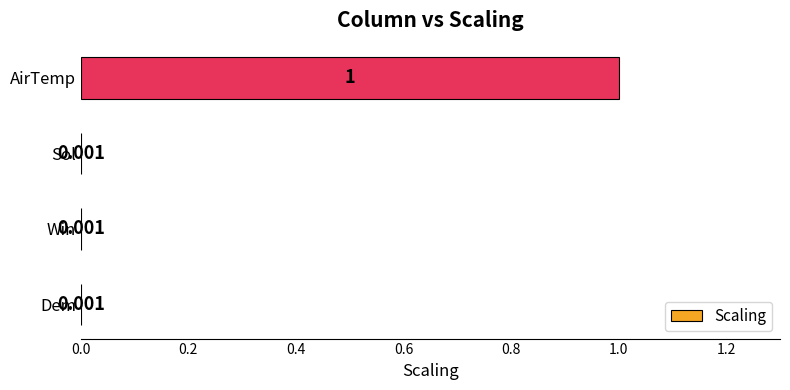

Between Sol and AirTemp, which is larger?

AirTemp